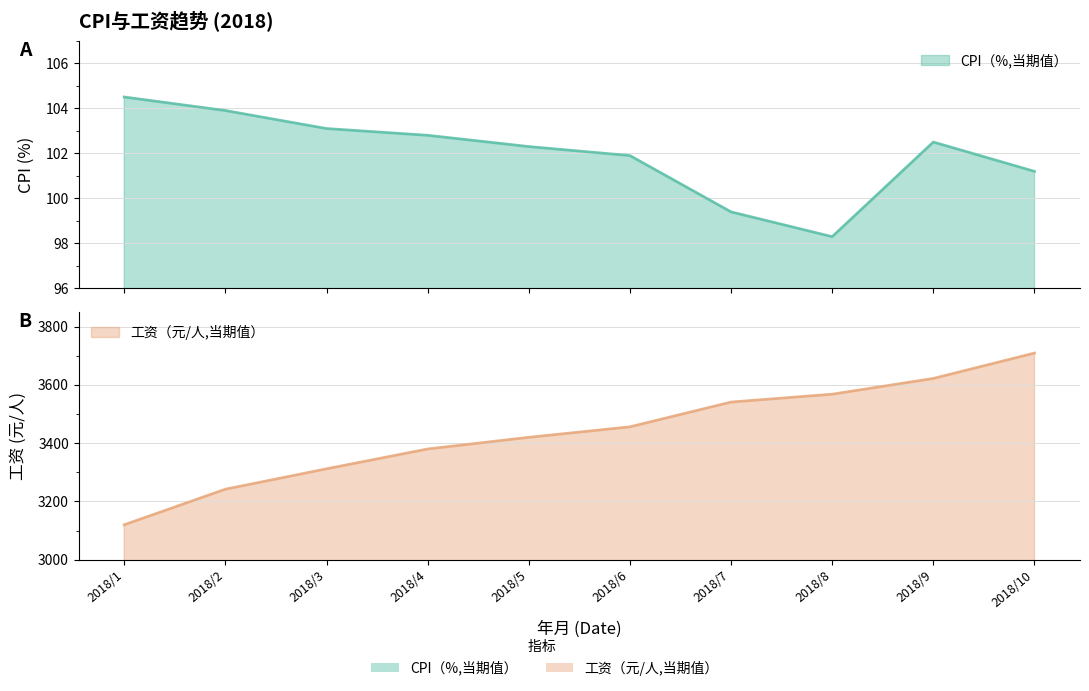

At which category does the chart reach its peak across all series?

2018/10